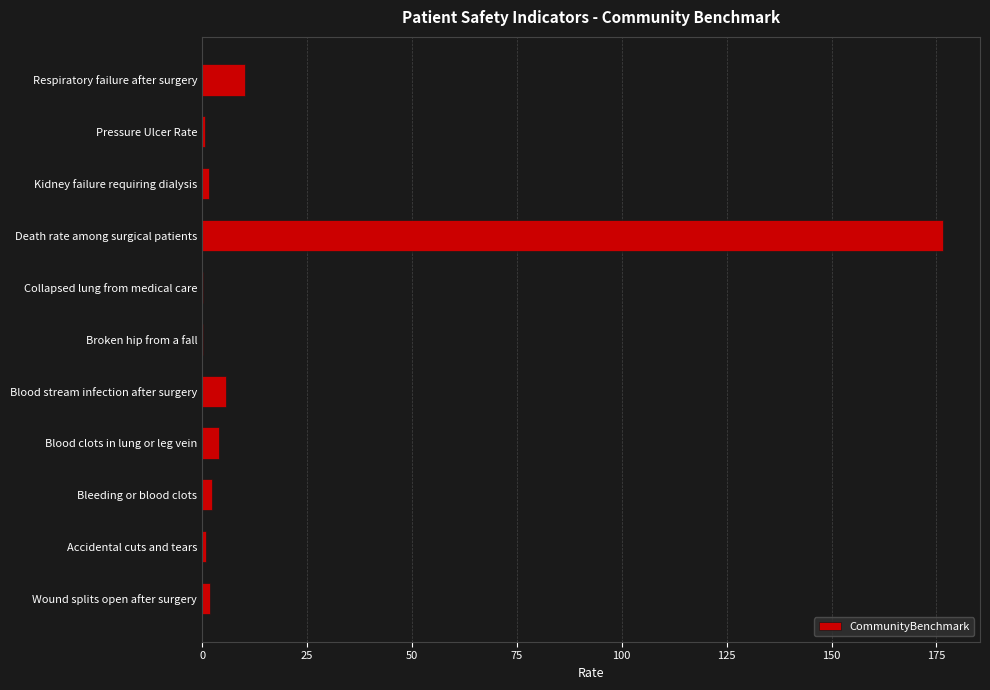

What is the maximum value shown in the chart?

176.6